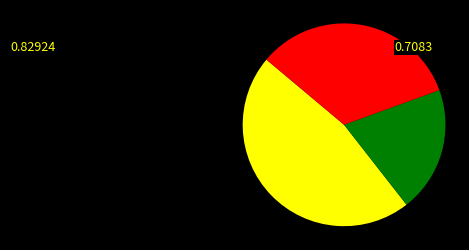

Is there any slice that represents more than half of the pie?

No